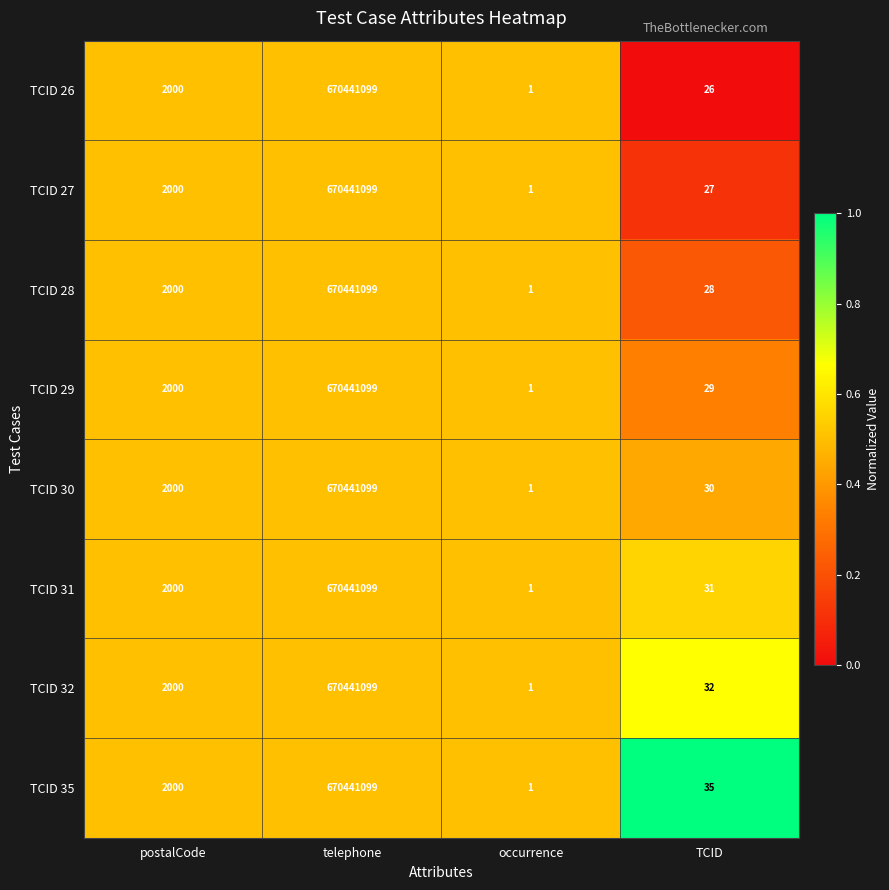

The TCID 31 series shows 31 at TCID. True or false?

True